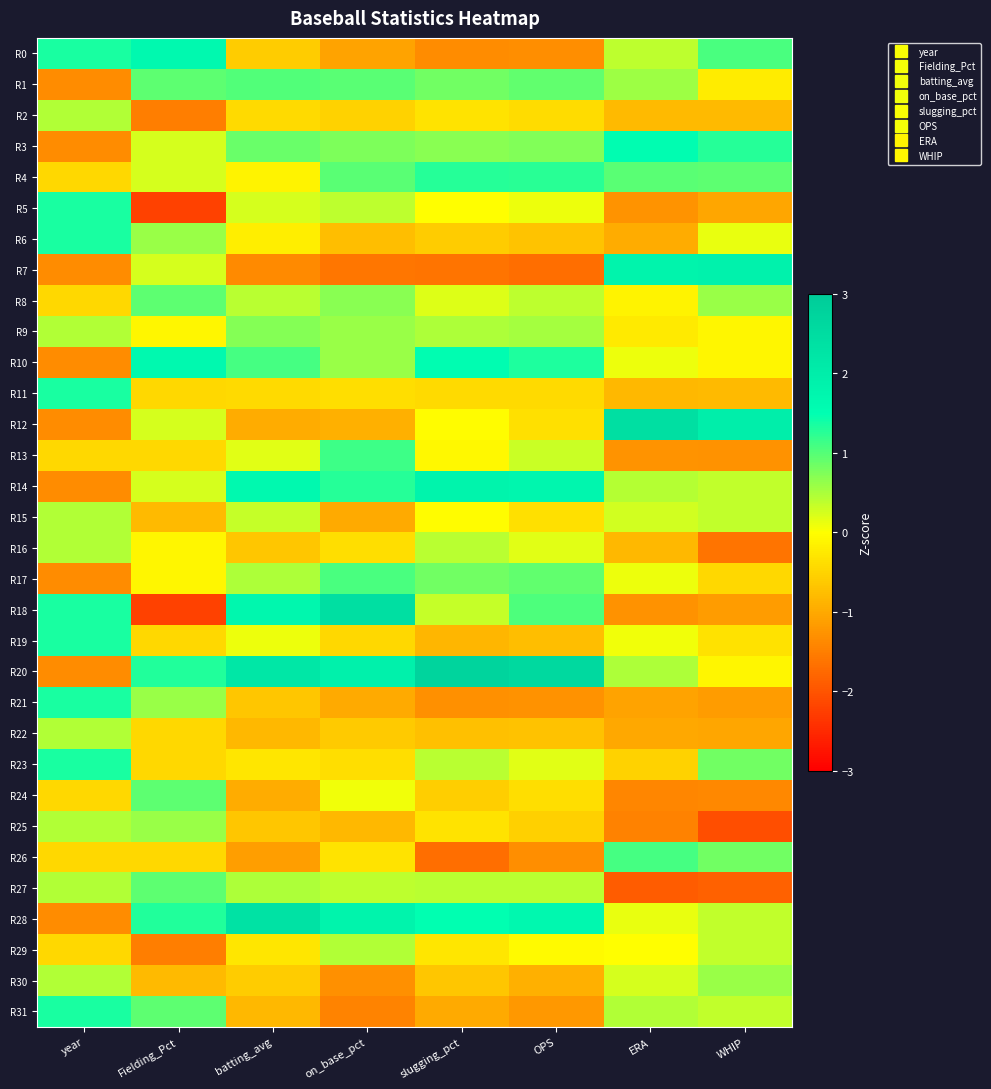

Which series has the largest total across all categories?

R20